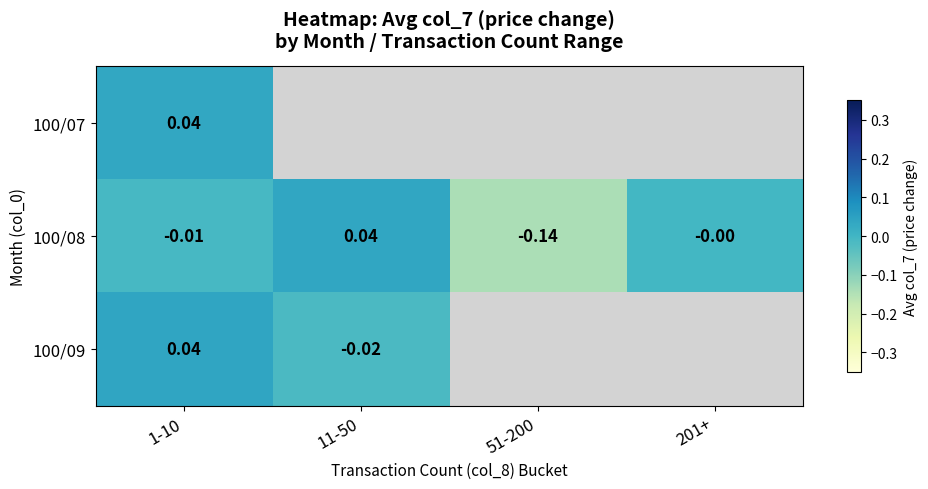

Is the value of 100/08 at 1-10 greater than the value of 100/07 at 1-10?

No